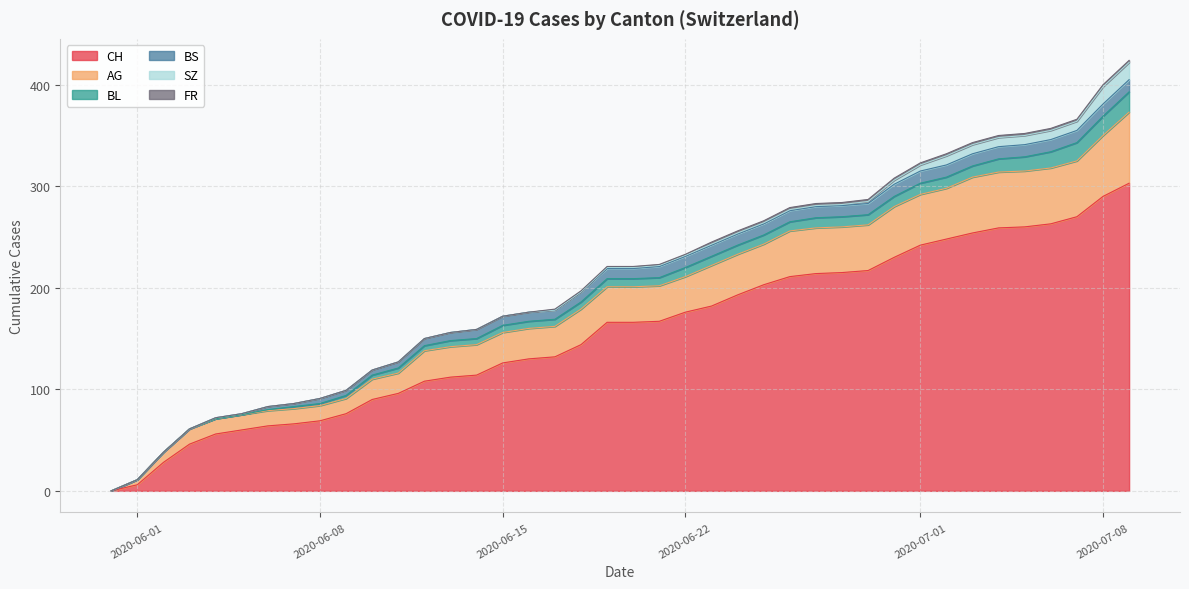

Between 2020-06-06 and 2020-06-07, which series saw the biggest shift?

CH